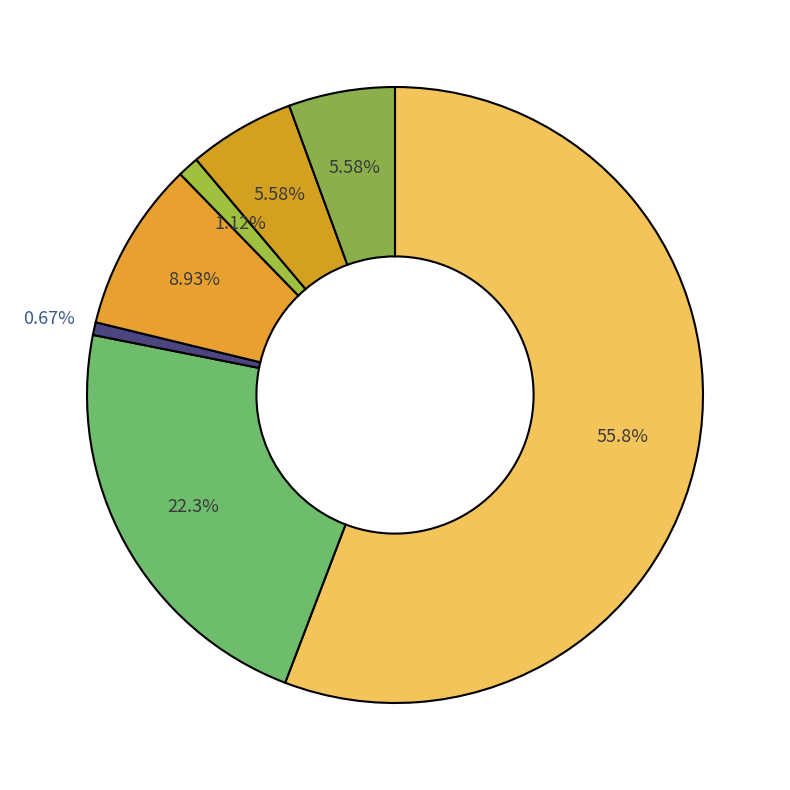

How many slices are in this pie chart?

7